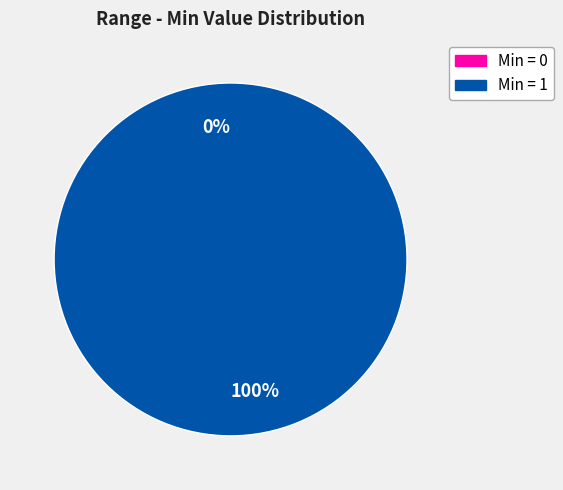

Count the number of slices in the pie.

4